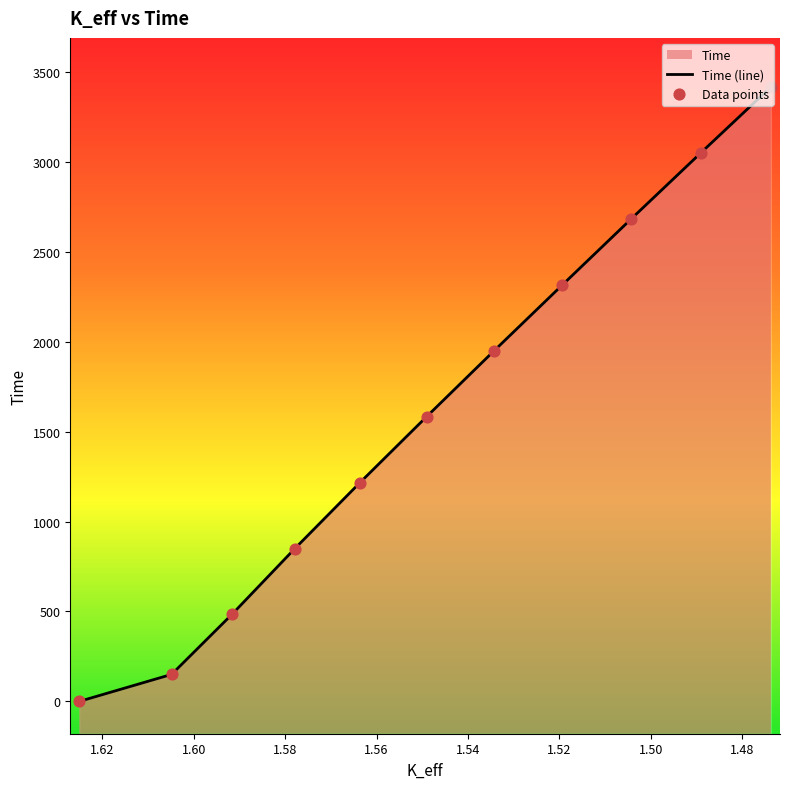

Which series has the largest total across all categories?

Time (line)